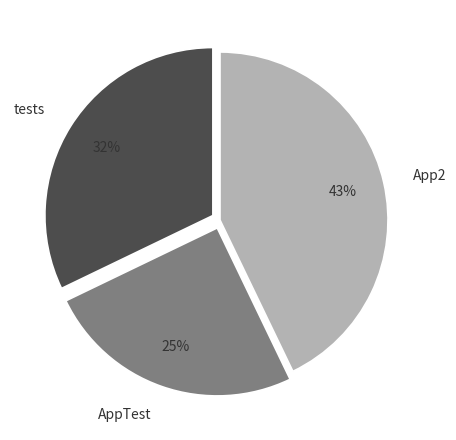

What is the ratio of the value at AppTest to the value at App2?

0.6